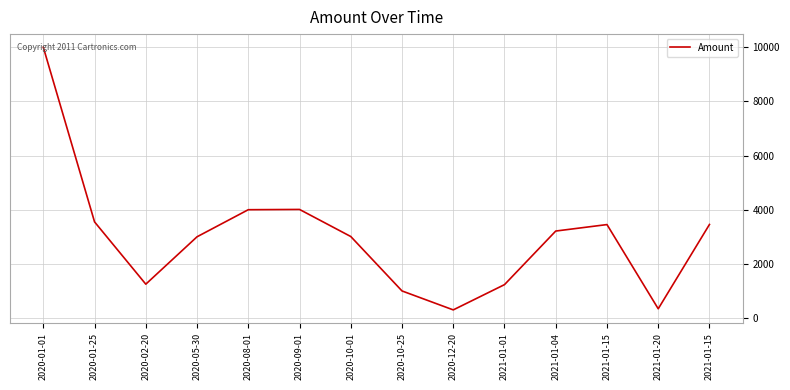

Does the chart display data point markers on the line(s)?

No